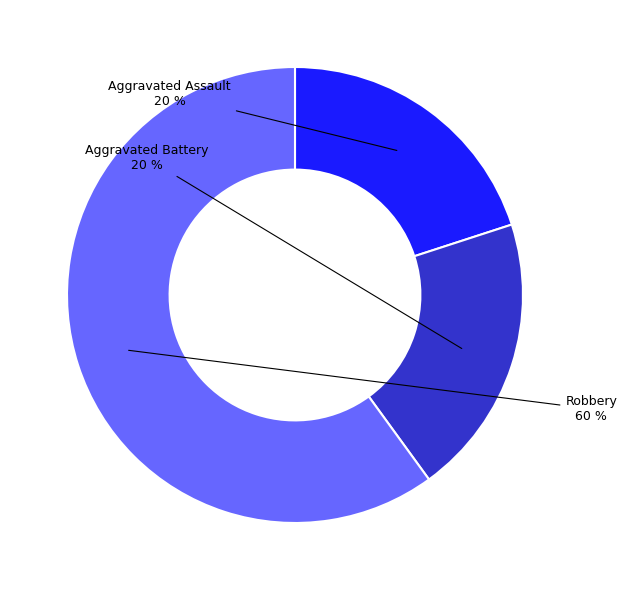

How many slices are in this pie chart?

3